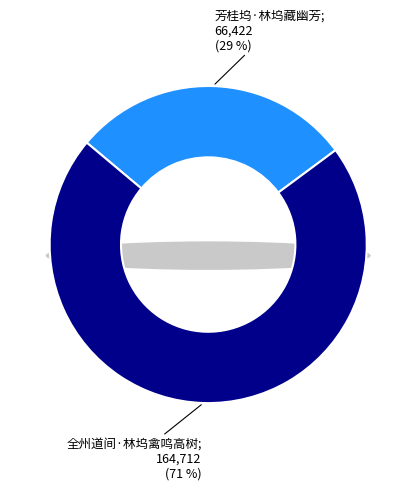

True or false: 芳桂坞·林坞藏幽芳 accounts for 16% of the total.

False